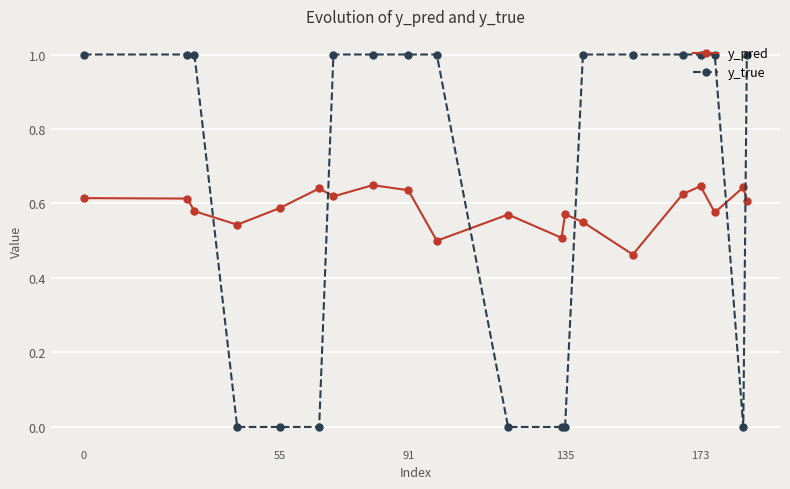

After their last crossing, which series has the higher values: y_pred or y_true?

y_true